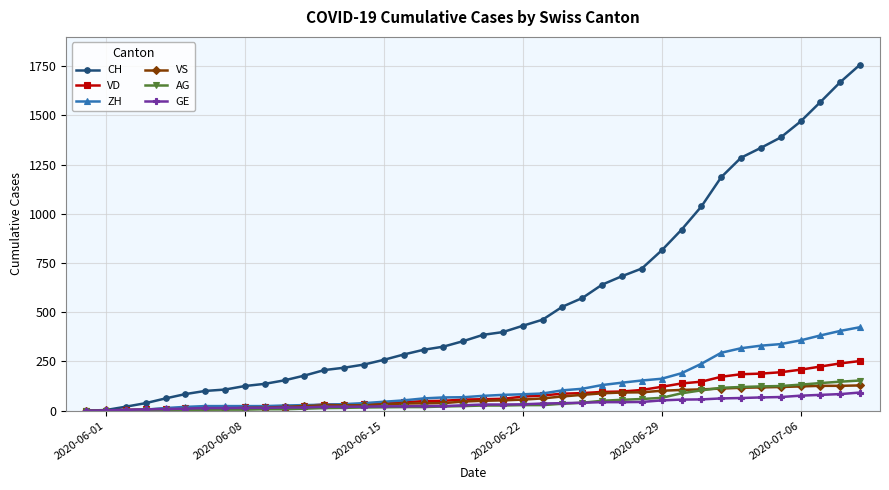

Which series has the largest range (max minus min)?

CH